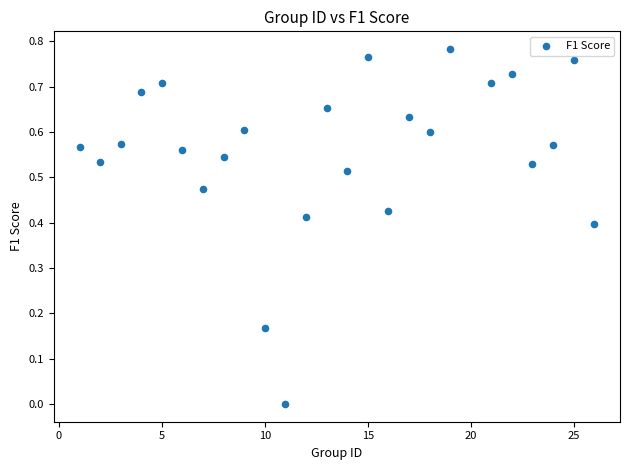

What is the range of X values (max minus min)?

25.0